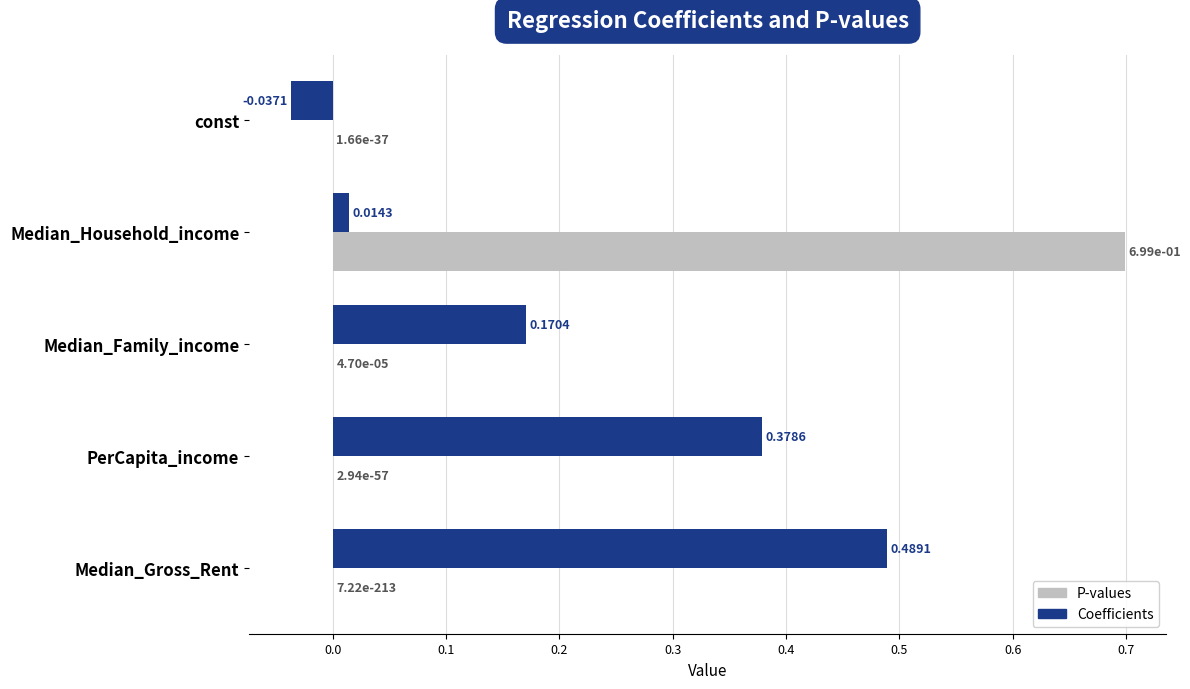

What is the total value across all series at Median_Household_income?

0.7